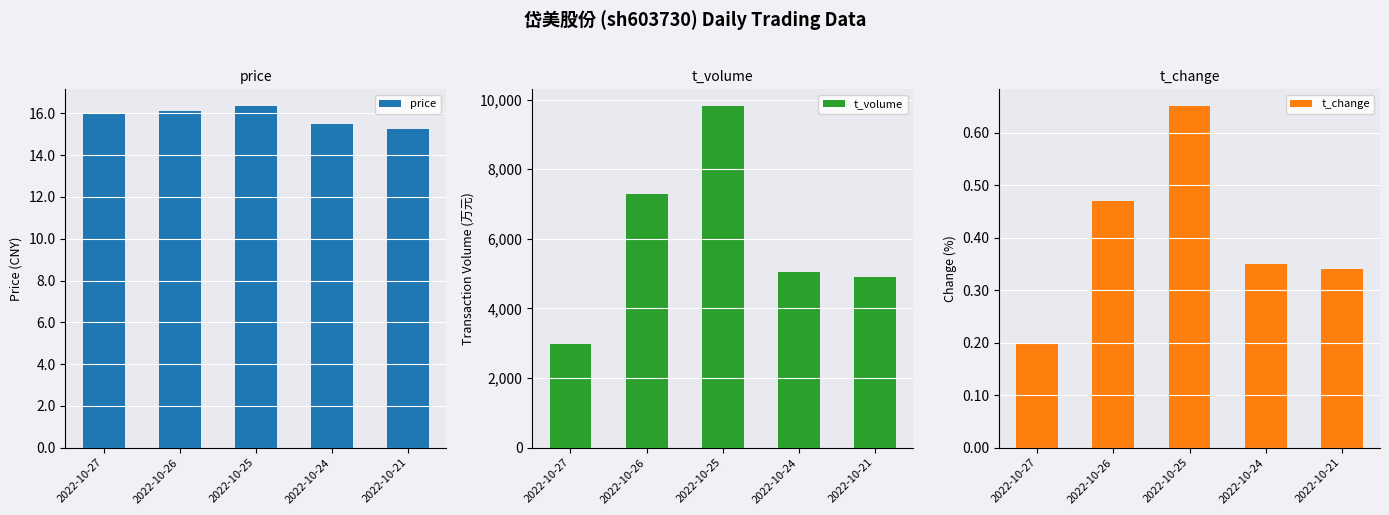

Which has a higher value, 2022-10-27 or 2022-10-25?

2022-10-25